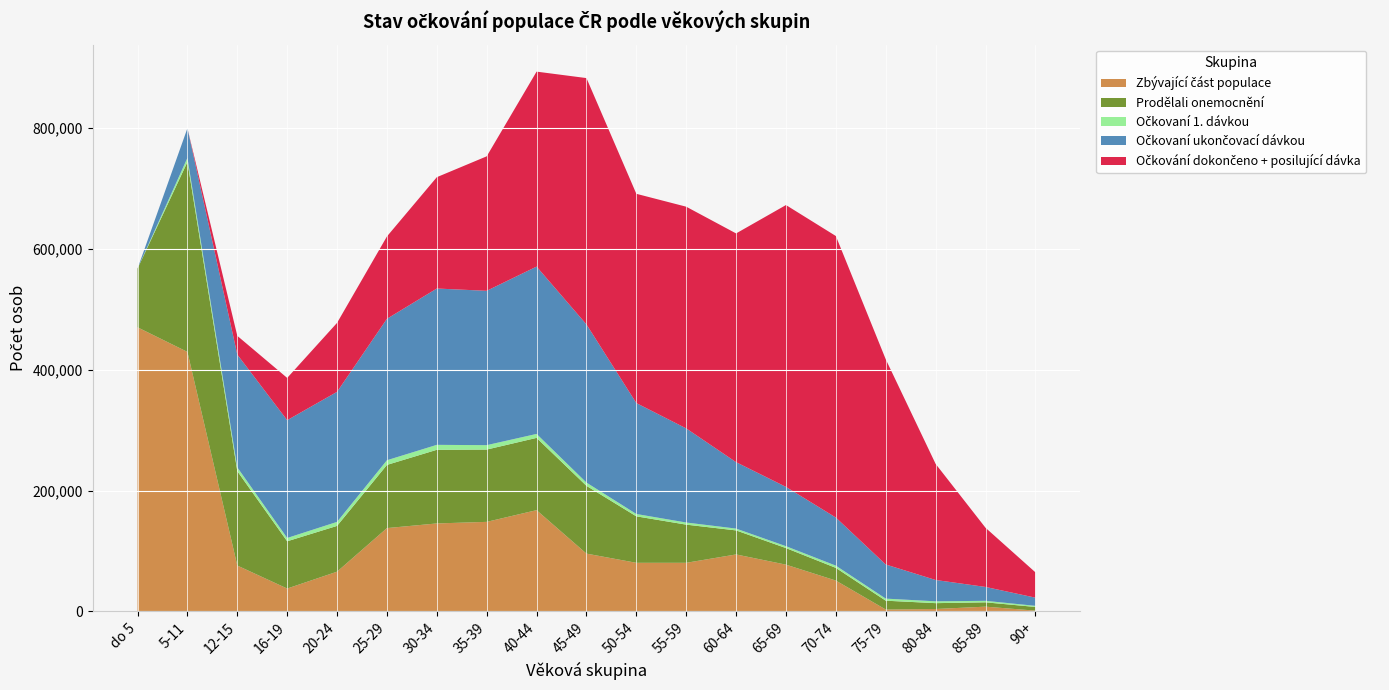

Reading left to right, list all the values displayed in this chart.

Zbývající část populace: do 5=470083	5-11=429434	12-15=75955	16-19=37915	20-24=65812	25-29=137920	30-34=145608	35-39=148211	40-44=167598	45-49=95697	50-54=80464	55-59=80484	60-64=94328	65-69=77421	70-74=51098	75-79=3190	80-84=4063	85-89=7927	90+=1369
Prodělali onemocnění: do 5=97176	5-11=314163	12-15=156182	16-19=78164	20-24=75730	25-29=104509	30-34=121839	35-39=119612	40-44=119563	45-49=112104	50-54=76880	55-59=63132	60-64=39743	65-69=27436	70-74=20979	75-79=14600	80-84=9673	85-89=7166	90+=6085
Očkovaní 1. dávkou: do 5=0	5-11=6824	12-15=6230	16-19=5454	20-24=6643	25-29=7736	30-34=8189	35-39=7283	40-44=6543	45-49=5387	50-54=3883	55-59=3520	60-64=3009	65-69=3116	70-74=3704	75-79=3447	80-84=3033	85-89=2485	90+=1835
Očkovaní ukončovací dávkou: do 5=2	5-11=48997	12-15=186587	16-19=194884	20-24=215153	25-29=234039	30-34=258627	35-39=255370	40-44=276825	45-49=261681	50-54=183520	55-59=155701	60-64=109884	65-69=98077	70-74=79560	75-79=56483	80-84=35285	85-89=22982	90+=13524
Očkování dokončeno + posilující dávka: do 5=0	5-11=1	12-15=31004	16-19=69934	20-24=114095	25-29=136225	30-34=184204	35-39=222478	40-44=322562	45-49=407539	50-54=346211	55-59=366787	60-64=378441	65-69=466315	70-74=465772	75-79=339453	80-84=192056	85-89=97922	90+=41950